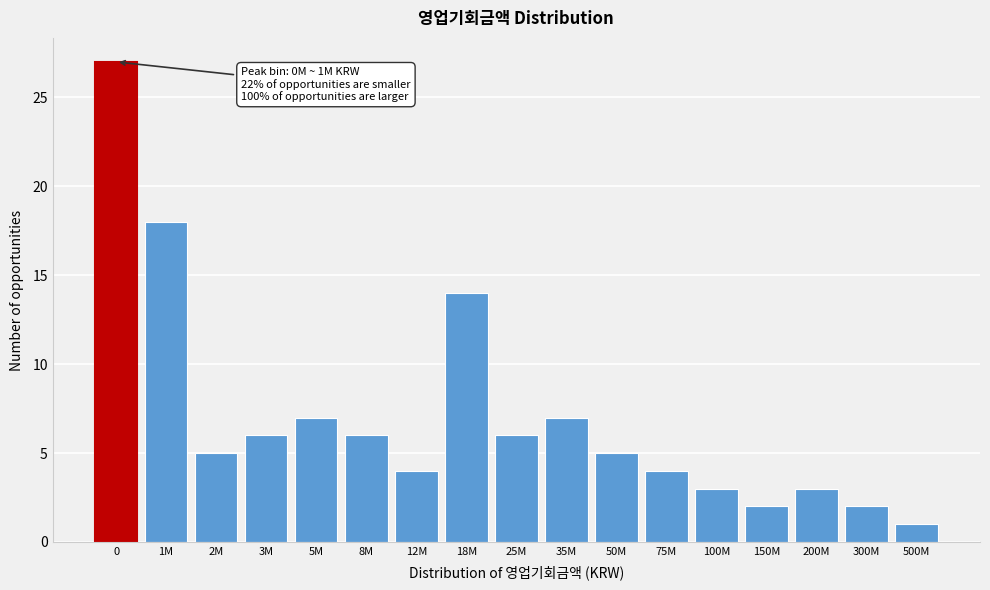

Reading left to right, transcribe all the data shown in this chart.

0=27	1M=18	2M=5	3M=6	5M=7	8M=6	12M=4	18M=14	25M=6	35M=7	50M=5	75M=4	100M=3	150M=2	200M=3	300M=2	500M=1